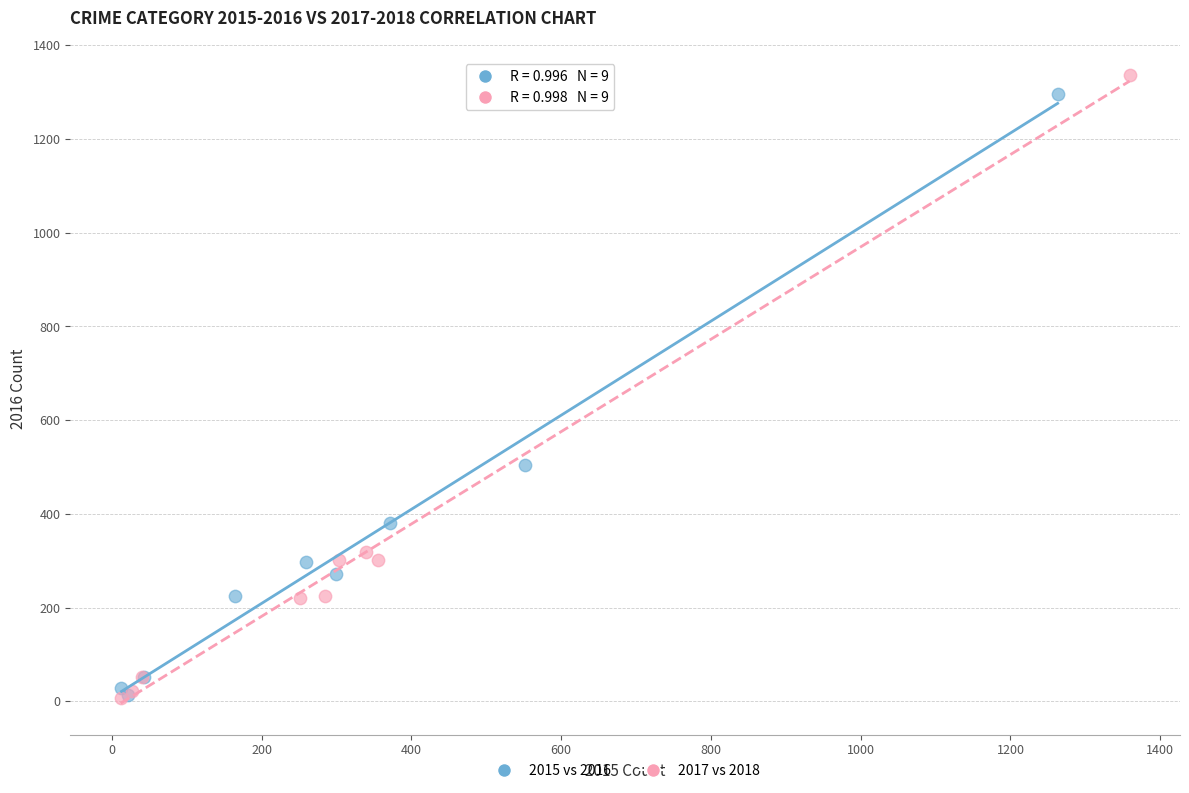

Which series has the largest Y range (max minus min)?

2017 vs 2018